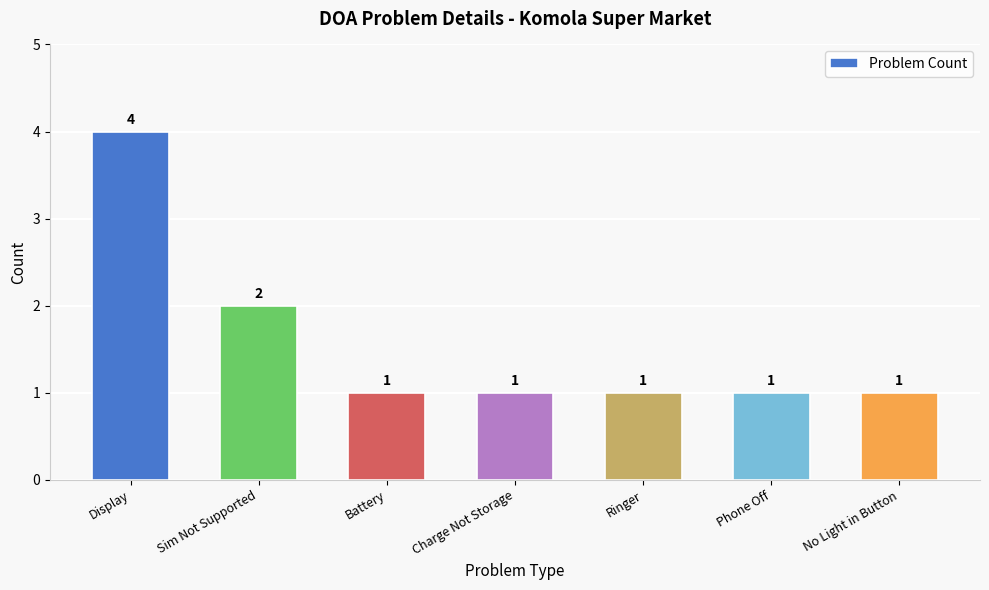

What is the value of the 7th bar from the left?

1